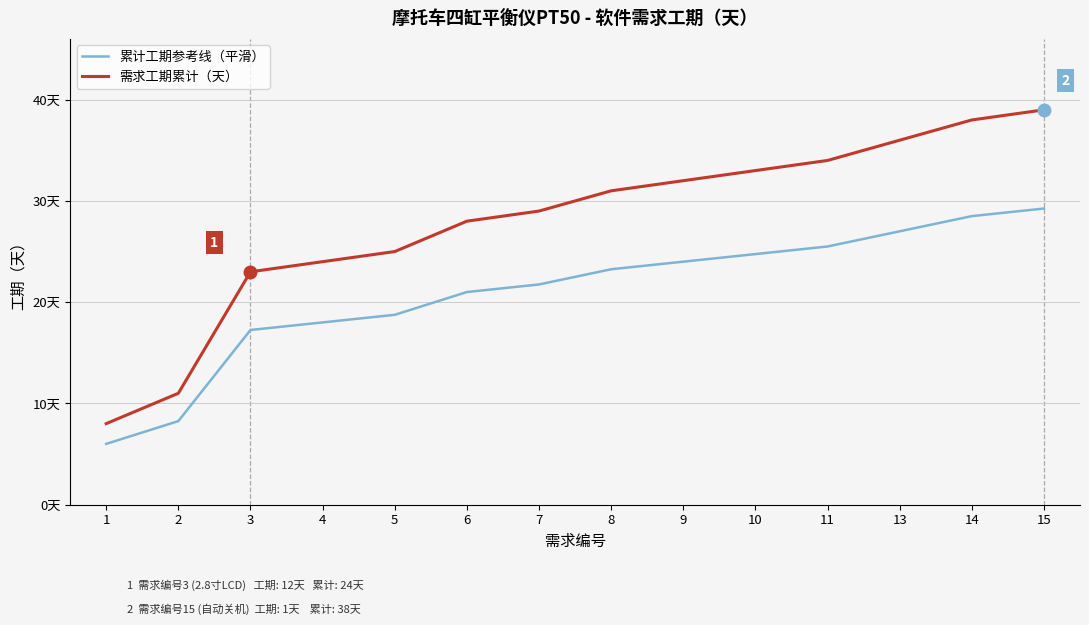

What is the lowest value of the 累计工期参考线（平滑） series?

6.0